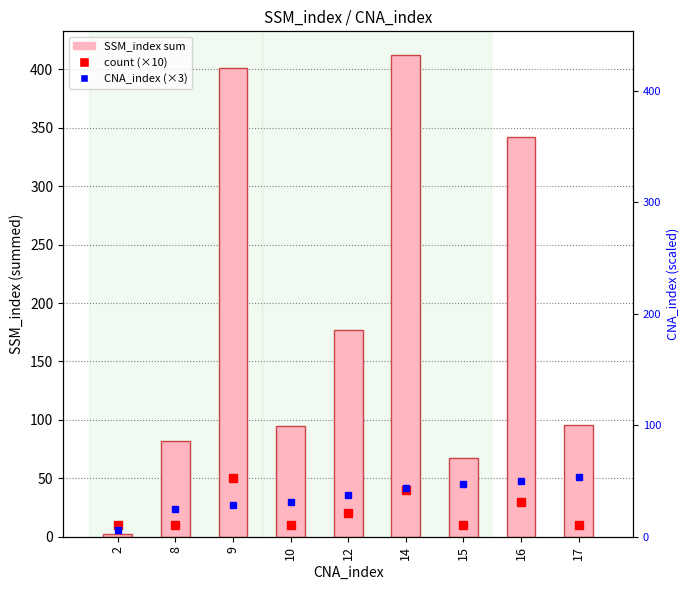

List the labels in order of value, smallest first.

2, 15, 8, 10, 17, 12, 16, 9, 14